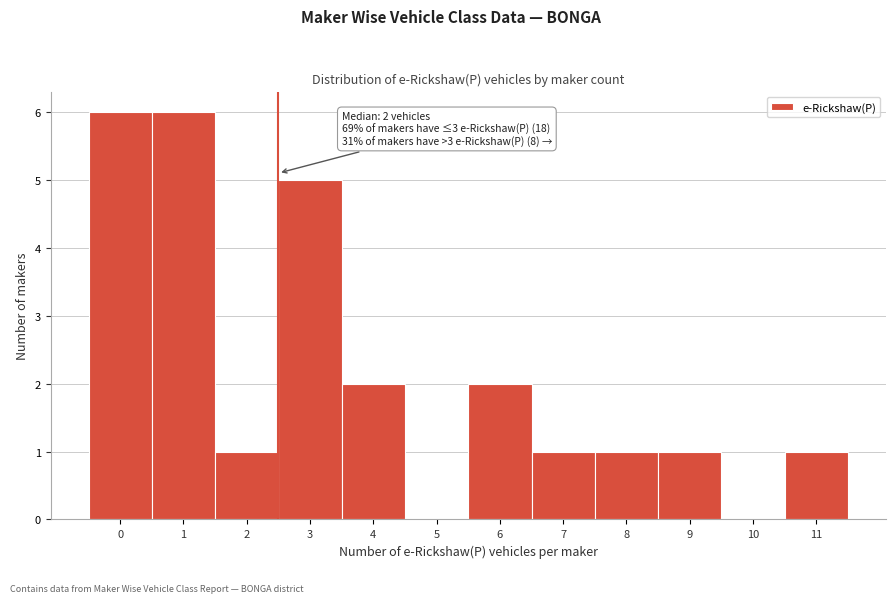

Reading left to right, list all the values displayed in this chart.

0=6	1=6	2=1	3=5	4=2	5=0	6=2	7=1	8=1	9=1	10=0	11=1